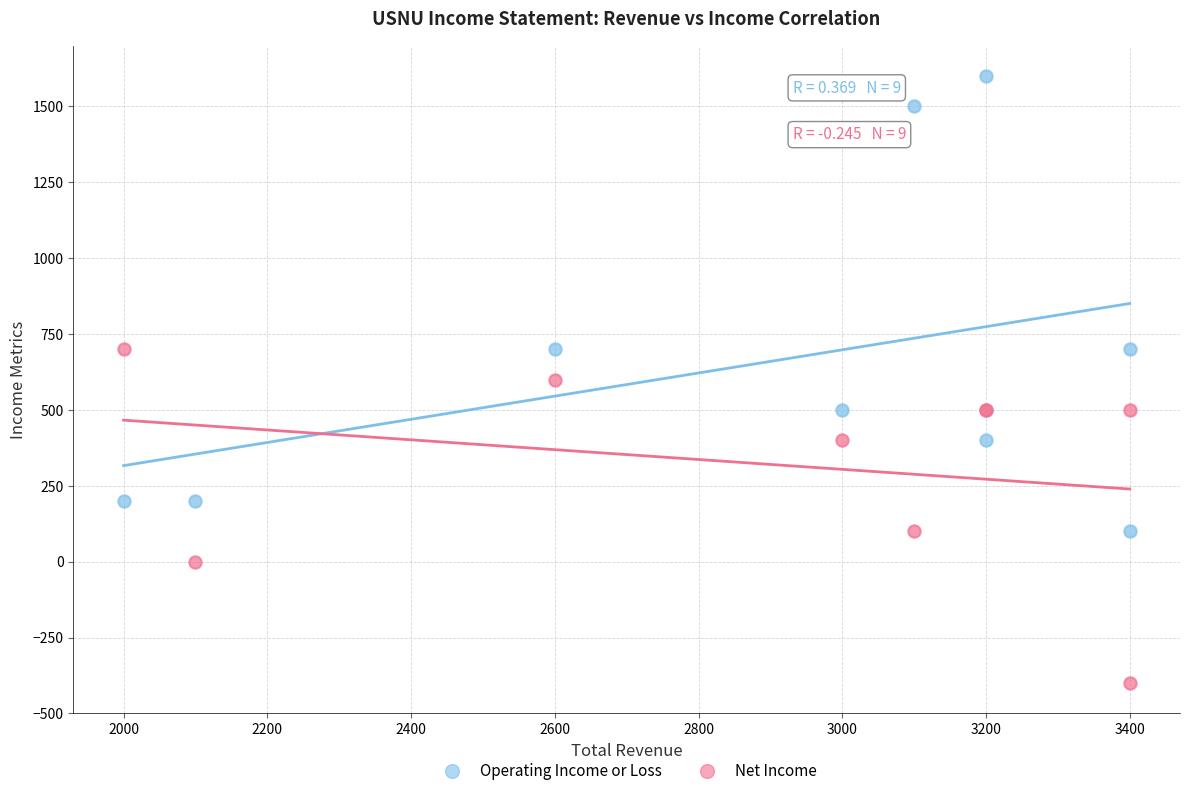

Which series has the largest Y range (max minus min)?

Operating Income or Loss